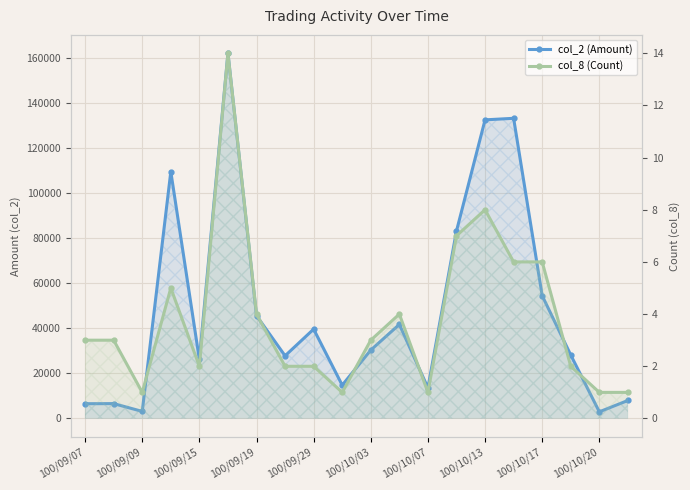

What is the difference between the second highest and second lowest values in the col_2 (Amount) series?

130250